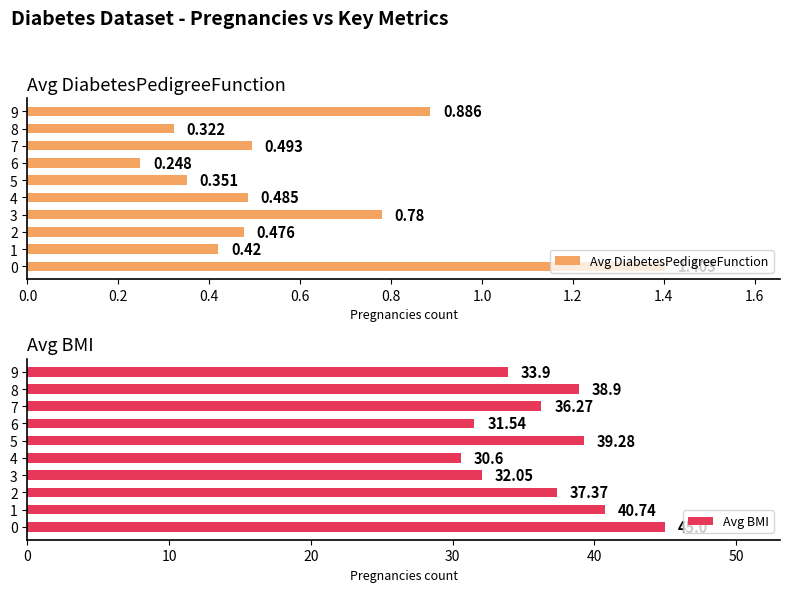

What are all the series names shown in the legend?

Avg DiabetesPedigreeFunction, Avg BMI